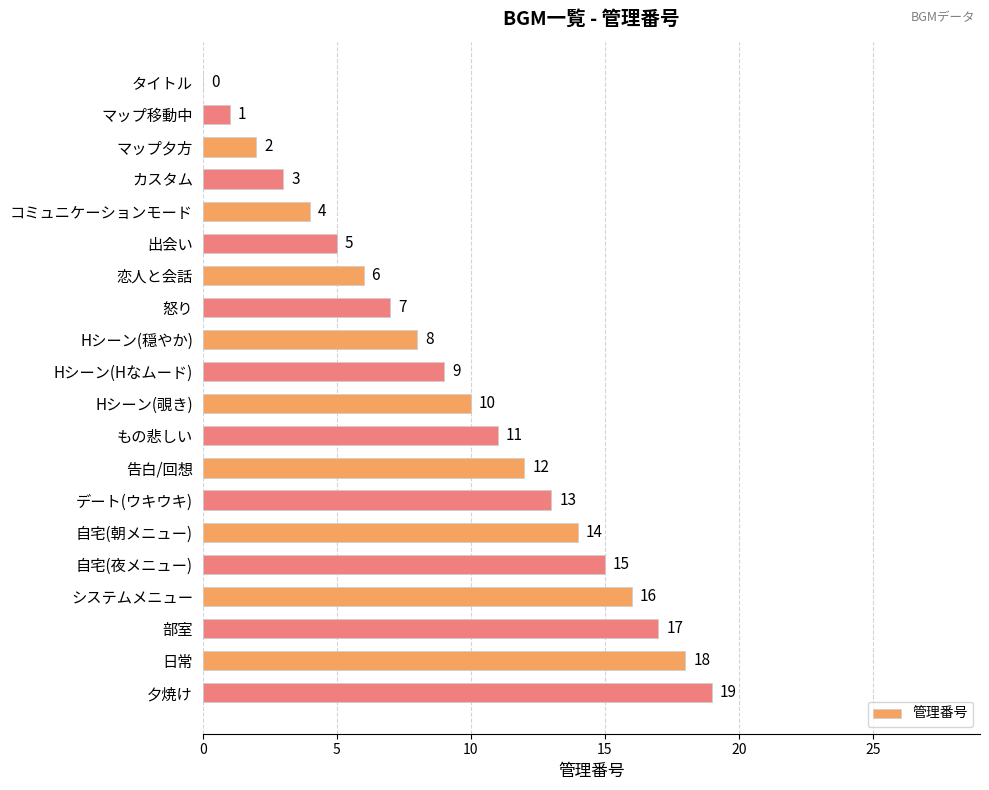

At which label is the value closest to 9?

Hシーン(Hなムード)